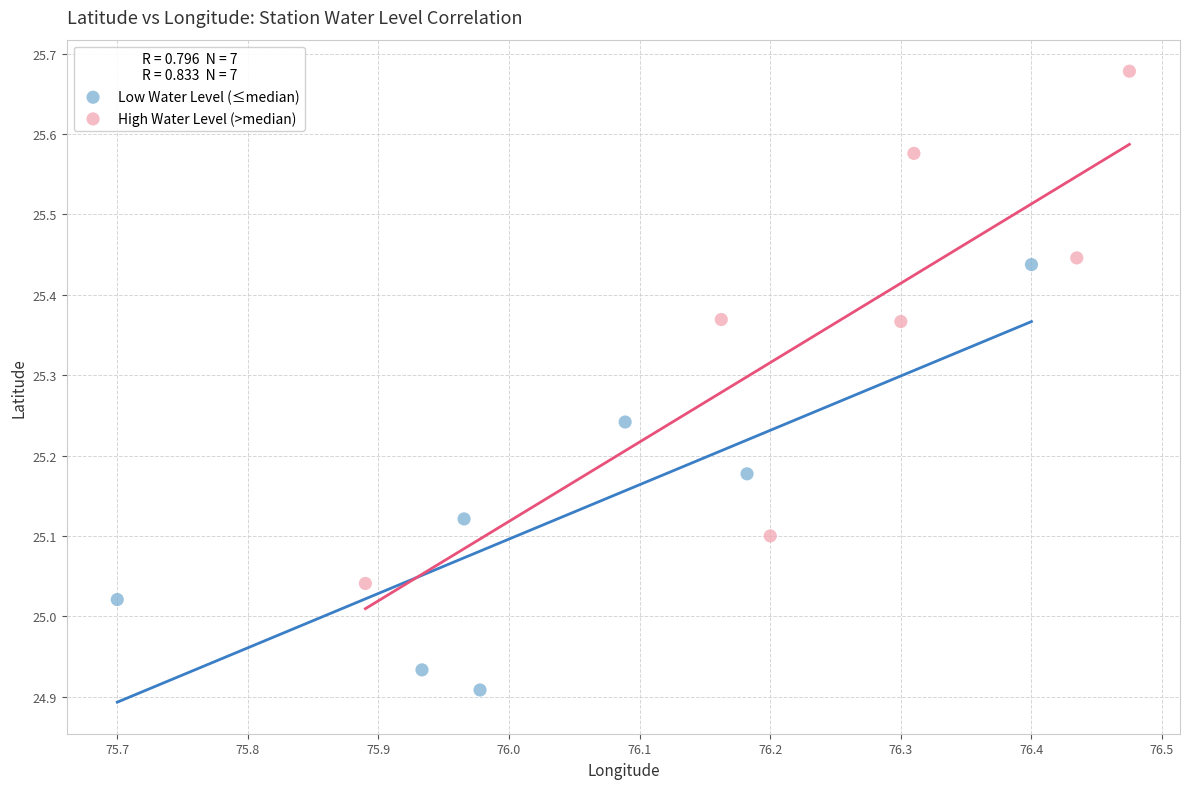

Which series reaches the minimum Y coordinate?

Low Water Level (≤median)